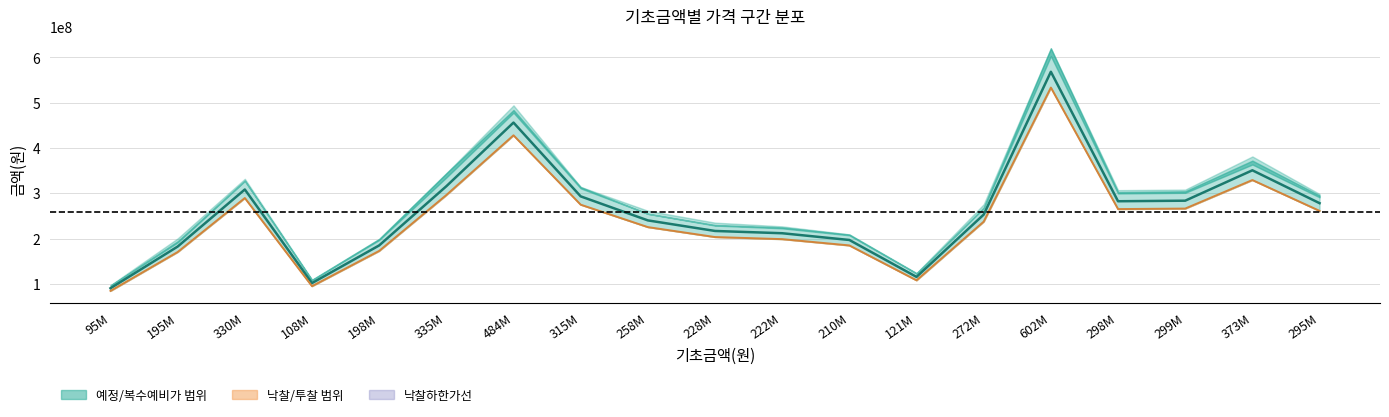

What is the total value across all series at 299M?

549709823.5